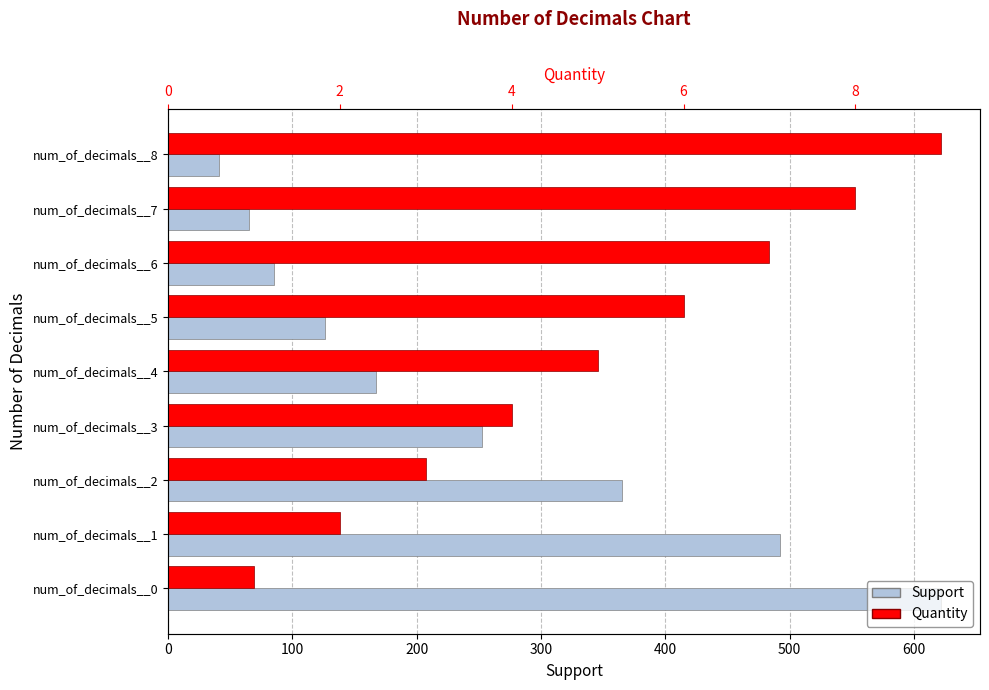

Which has a higher value, num_of_decimals__4 or num_of_decimals__5?

num_of_decimals__4